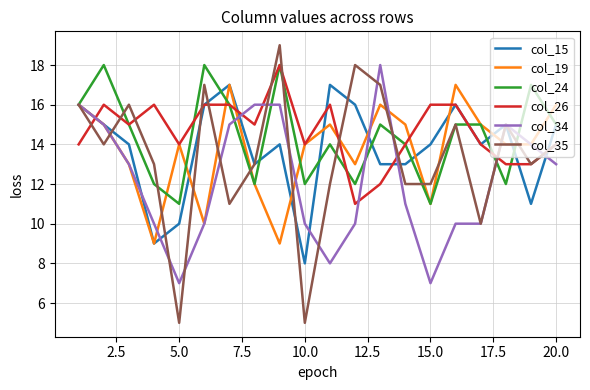

What is the highest value of the col_24 series?

18